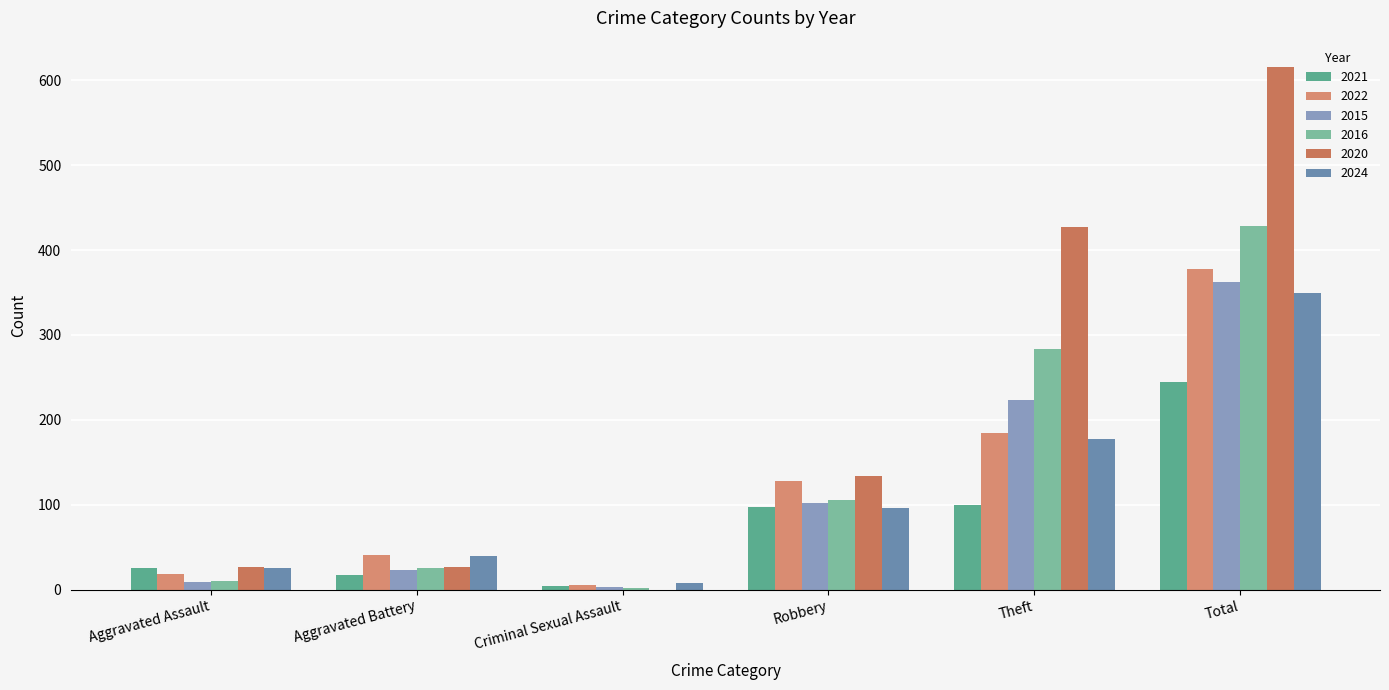

What is the average value of the 2020 series?

205